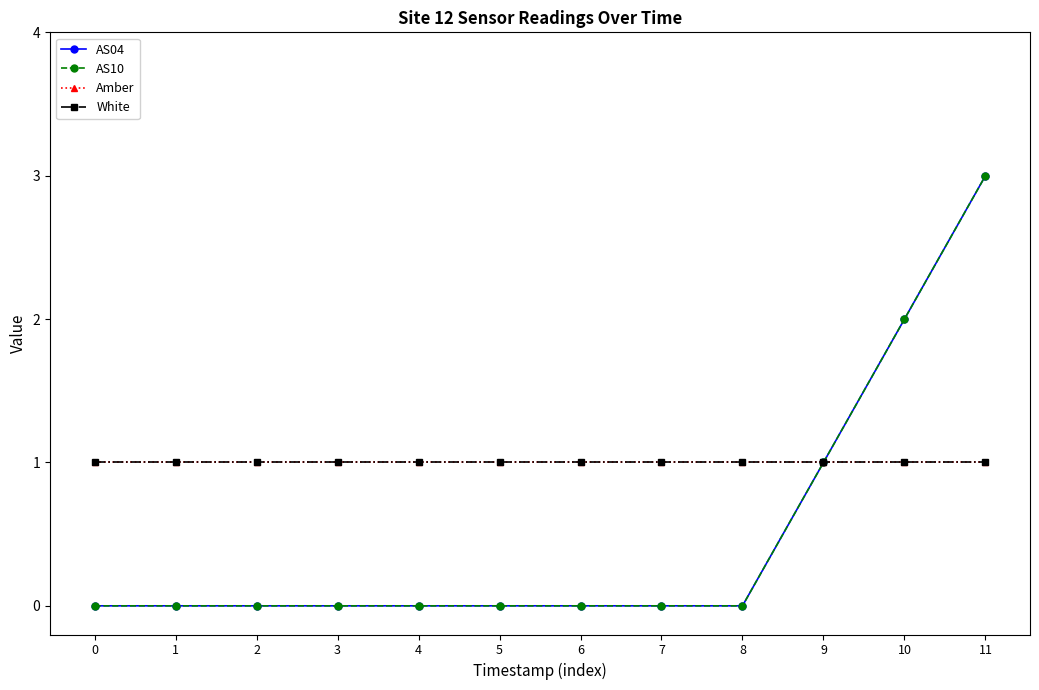

What is the value of the White point at the 9th from the left?

1